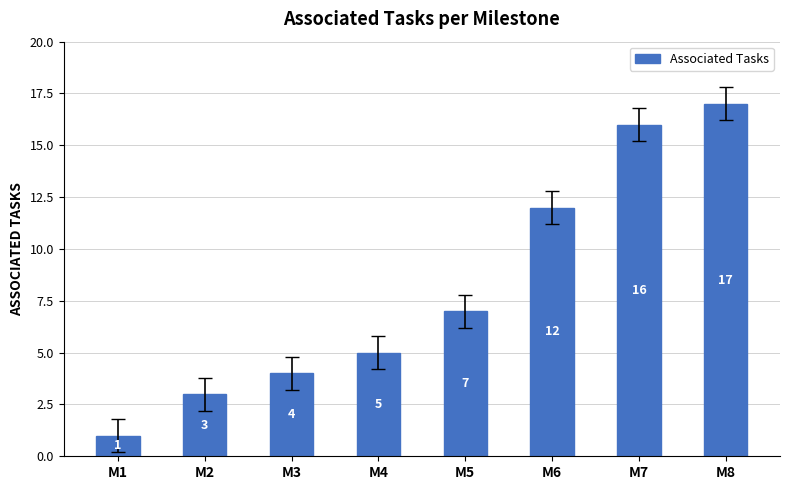

What is the value of the 1st bar from the left?

1